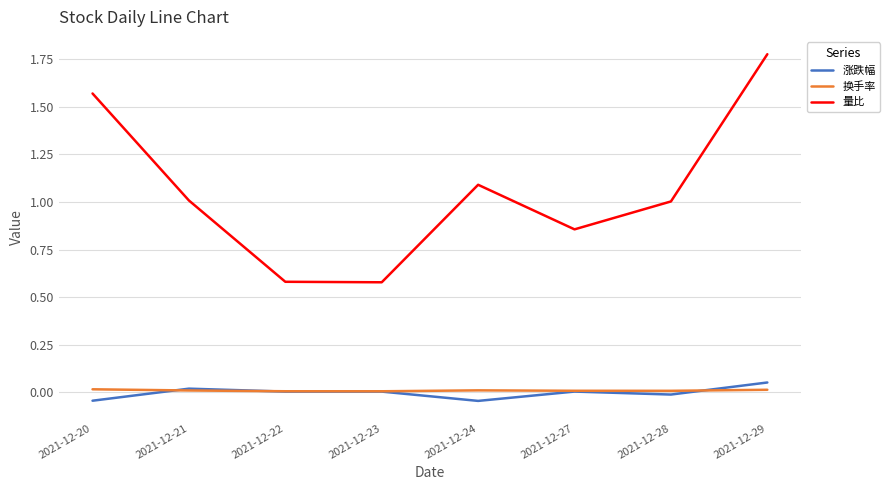

Between 2021-12-23 and 2021-12-24, which series saw the biggest shift?

量比